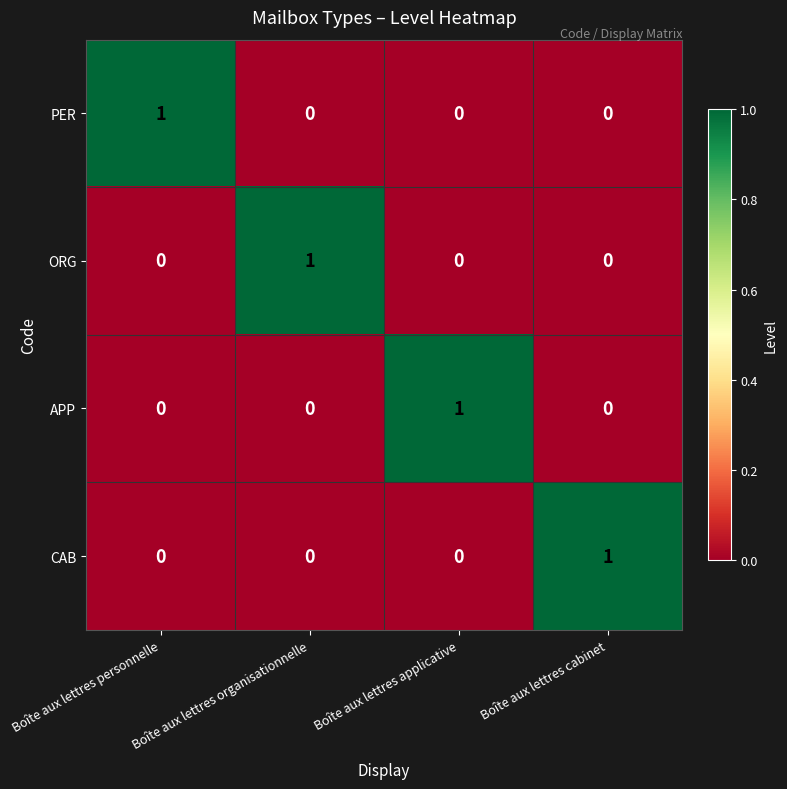

Is it true that ORG equals 0 at Boîte aux lettres applicative?

True